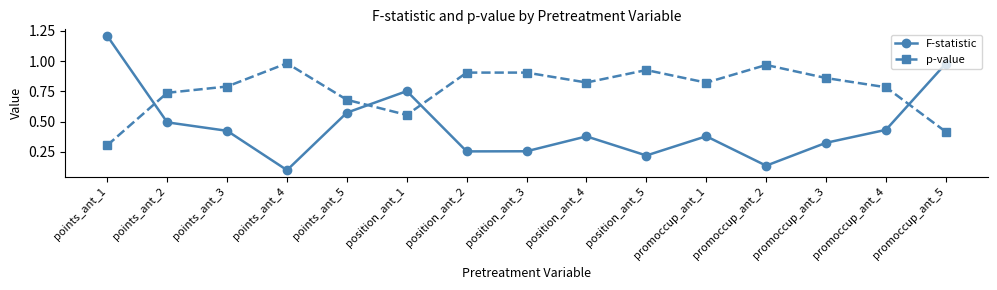

What is the label of the 10th point from the left?

position_ant_5